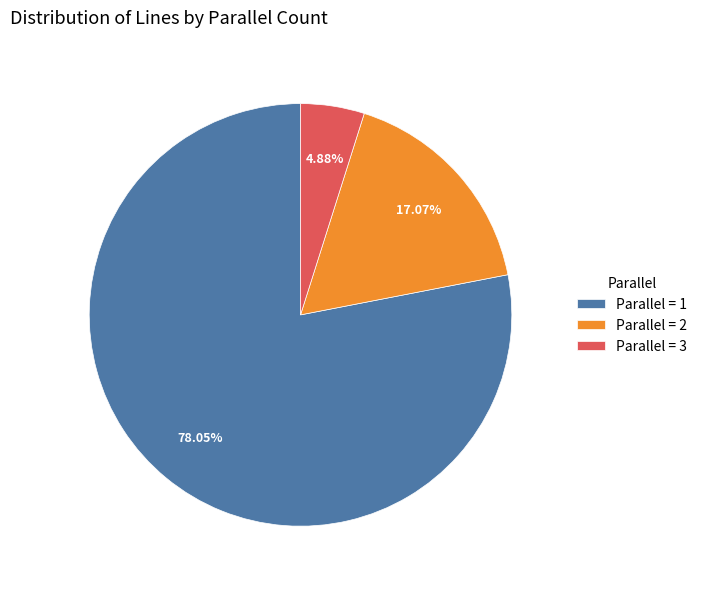

Between Parallel = 1 and Parallel = 2, which is larger?

Parallel = 1